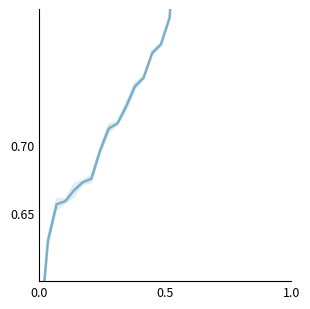

What is the minimum value shown in the chart?

0.6